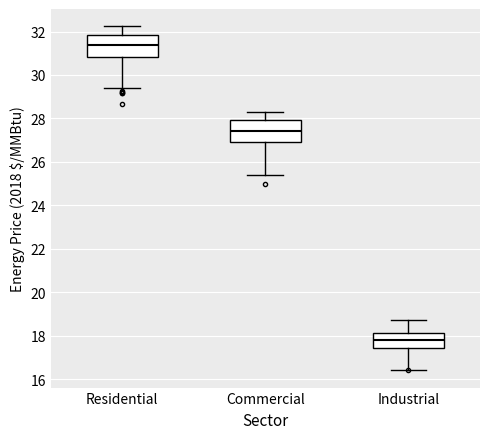

Where does the median line of the box for Industrial sit on the y-axis? The values are not printed on the chart, so give them approximately, as read against the axis.

17.8